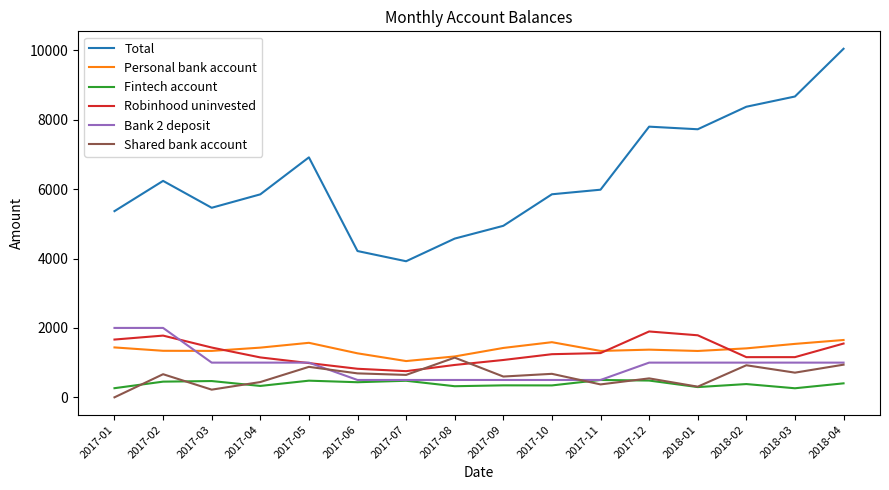

List the series in order of their peak value, lowest first.

Fintech account, Shared bank account, Personal bank account, Robinhood uninvested, Bank 2 deposit, Total